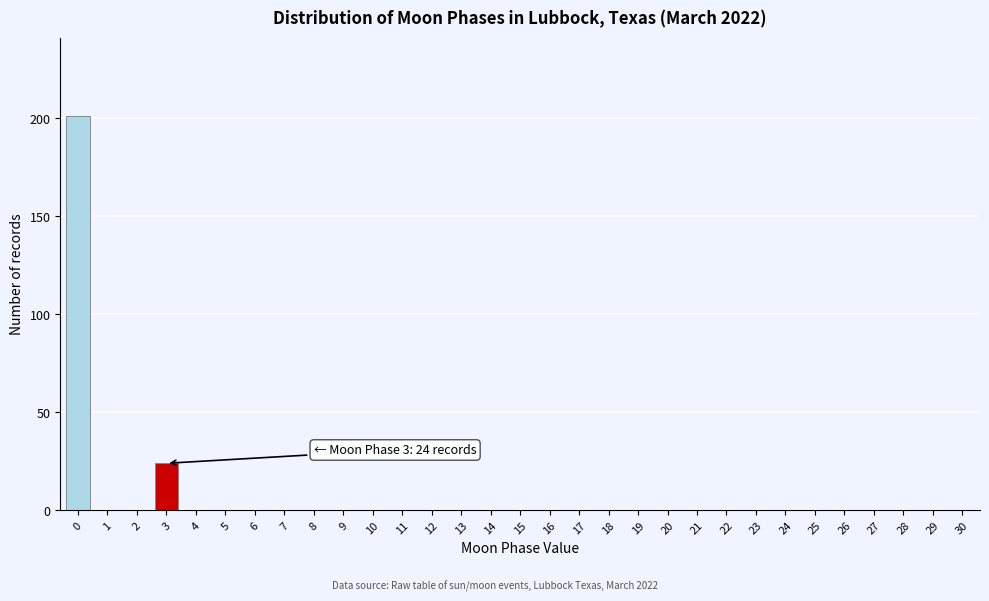

What is the sum of all values?

225